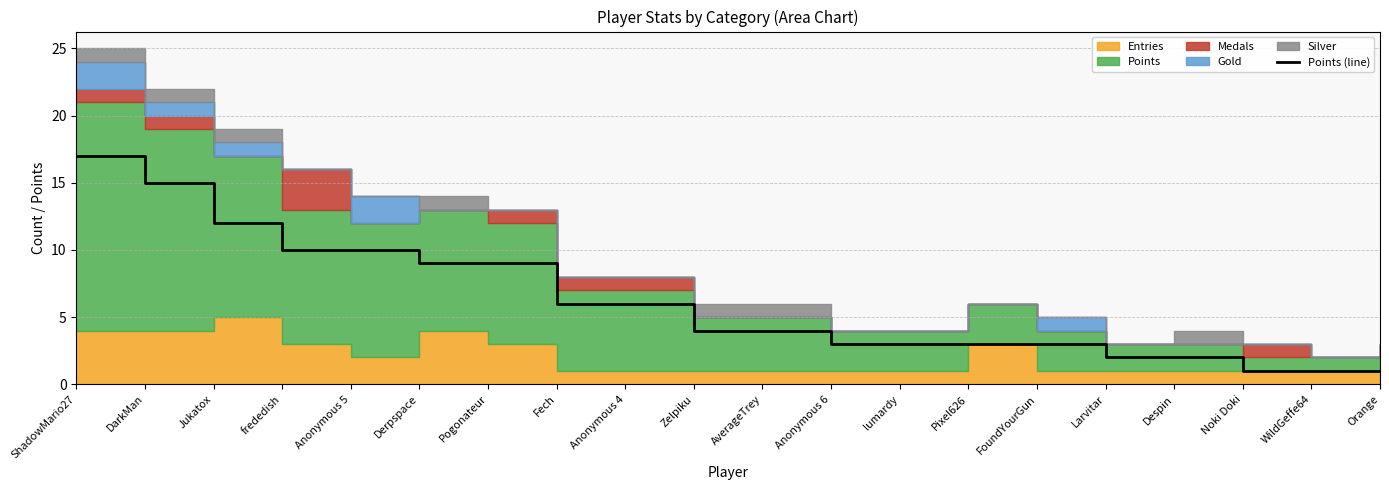

What is the value of the 5th point from the left?

10